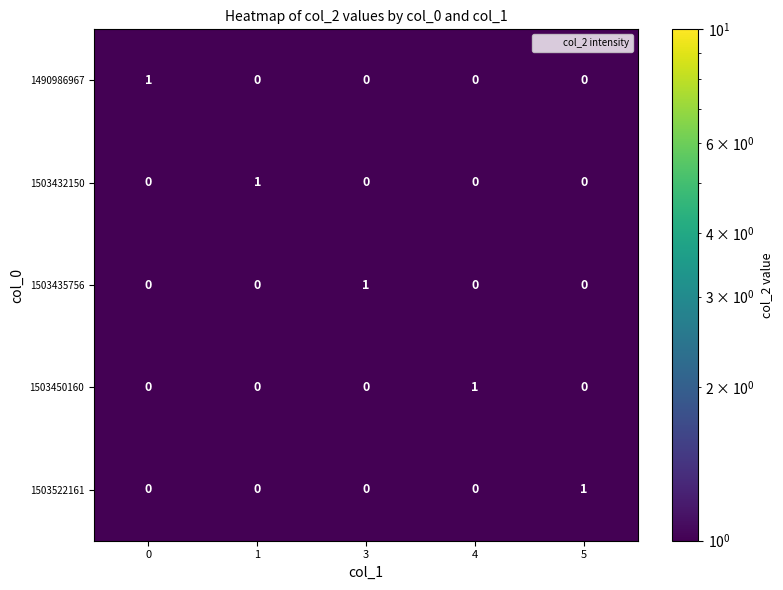

What is the difference between the highest and lowest values at 3?

1